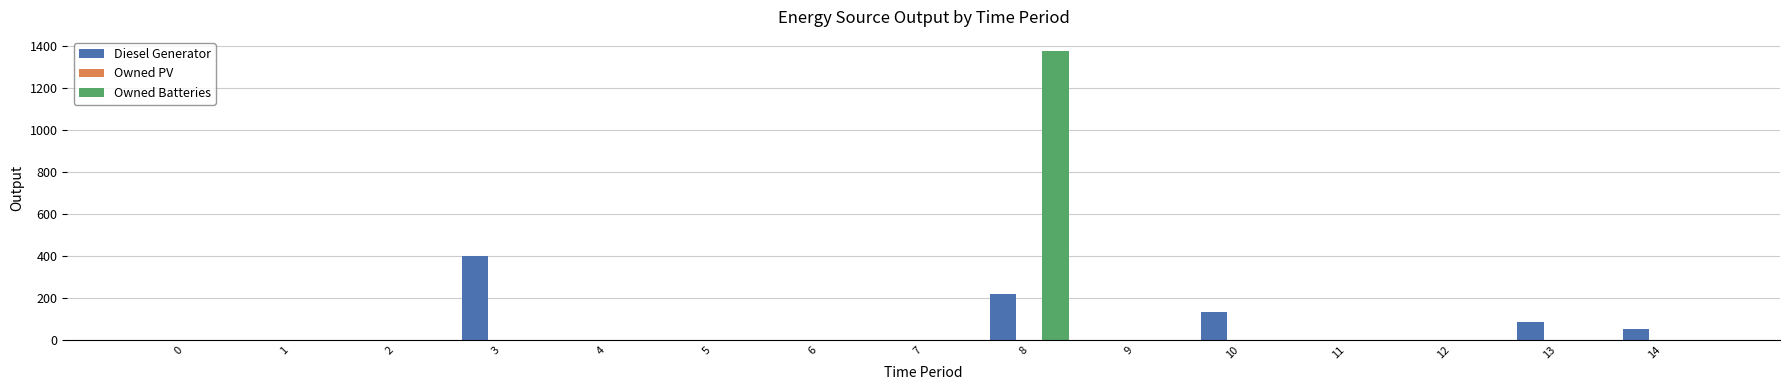

The Diesel Generator series shows -141 at 11. True or false?

False